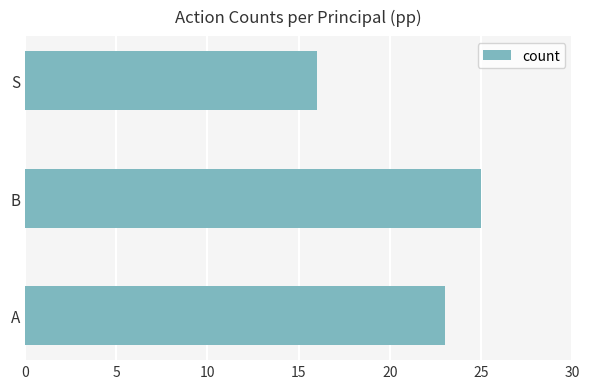

Does the chart contain any negative values?

No